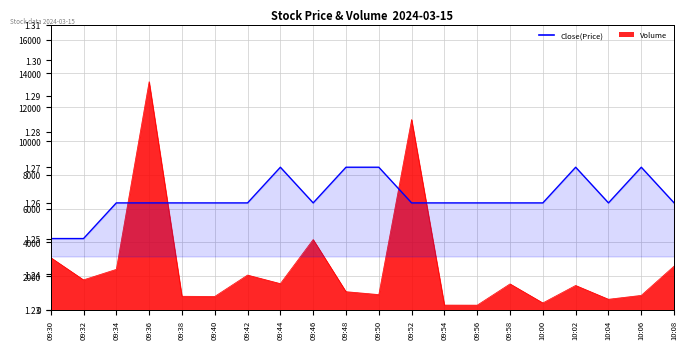

What is the sum of all values?

25.2